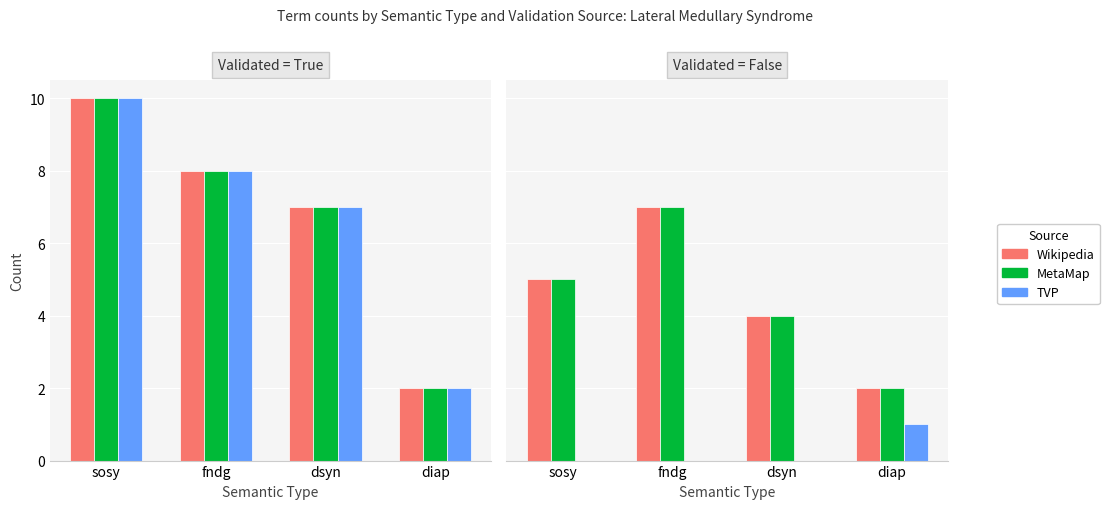

Rank the series at diap from lowest to highest value.

TVP, Wikipedia, MetaMap